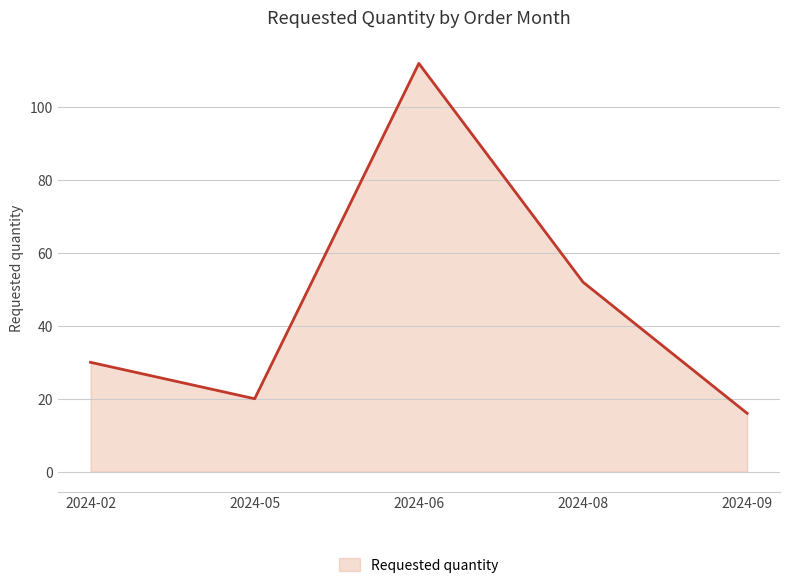

Read the value at 2024-06.

112